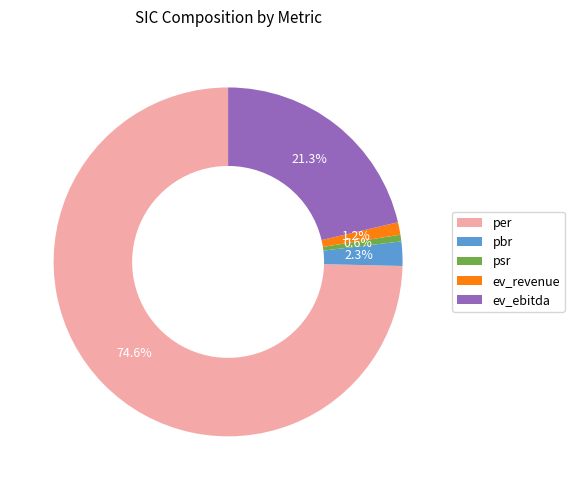

To the nearest percent, what portion does per represent?

75%